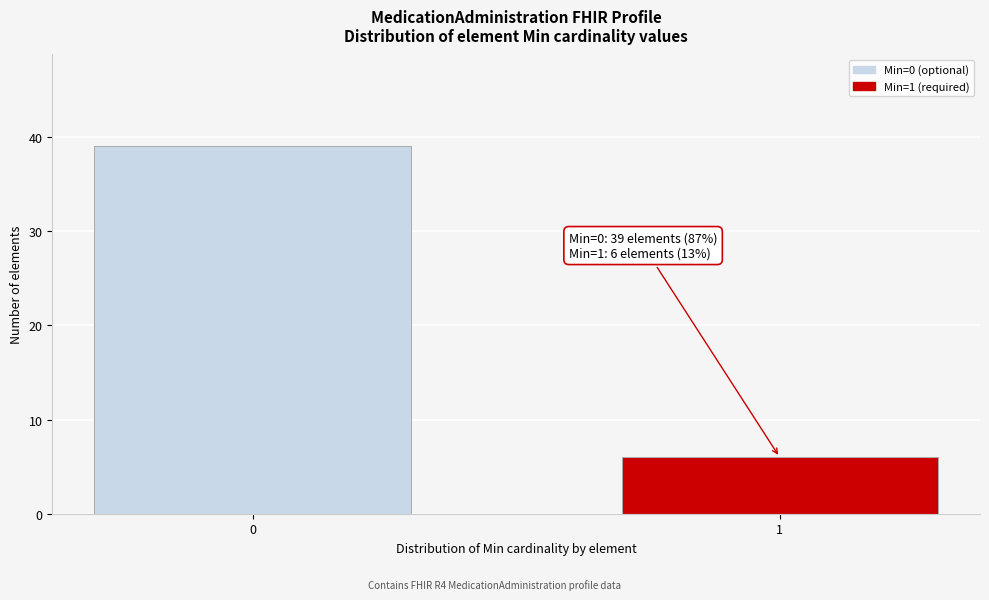

Reading right to left, list all the values displayed in this chart.

6	39